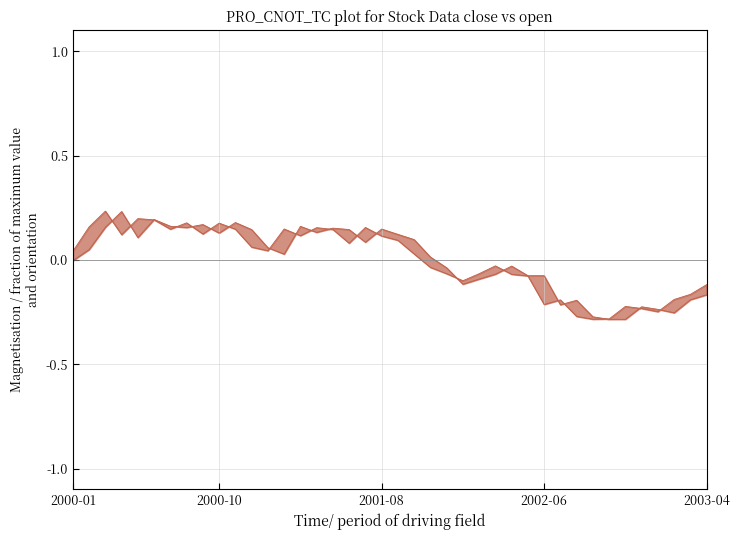

What is the maximum value for close (norm)?

0.2